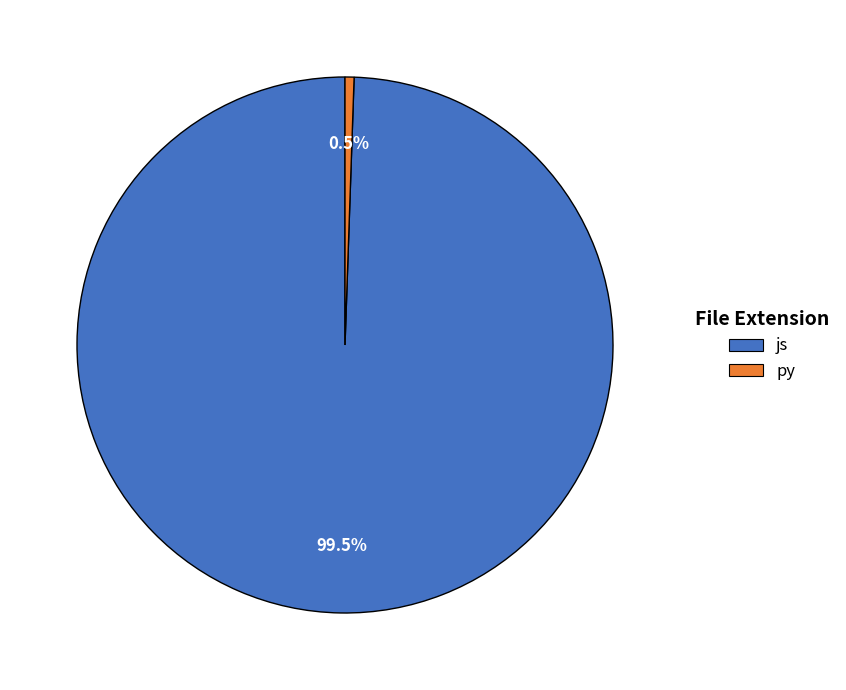

Does py represent more than half of the total?

No